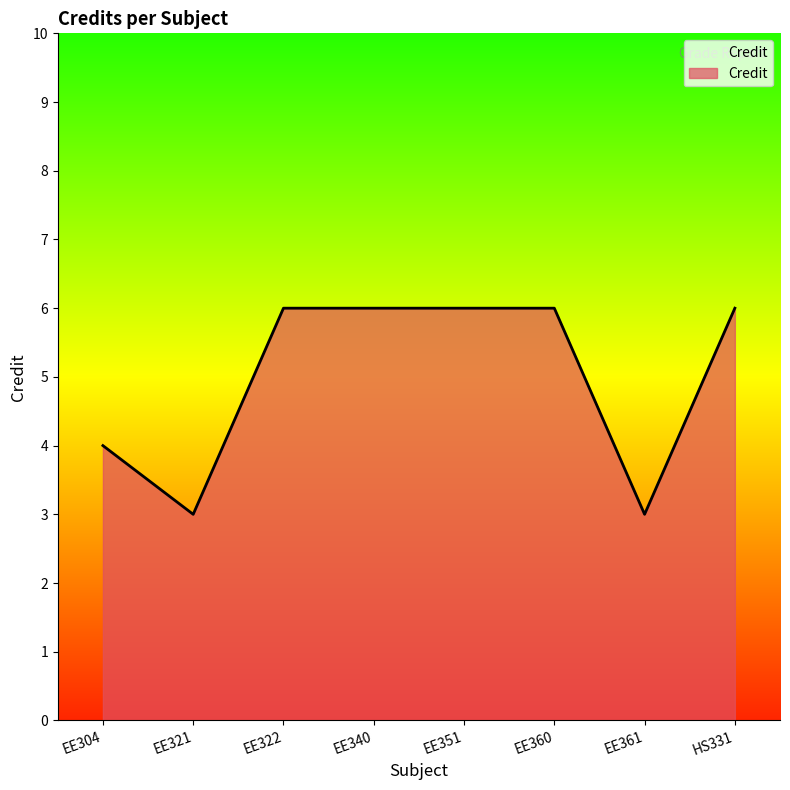

Reading left to right, extract all data points from this chart.

4	3	6	6	6	6	3	6